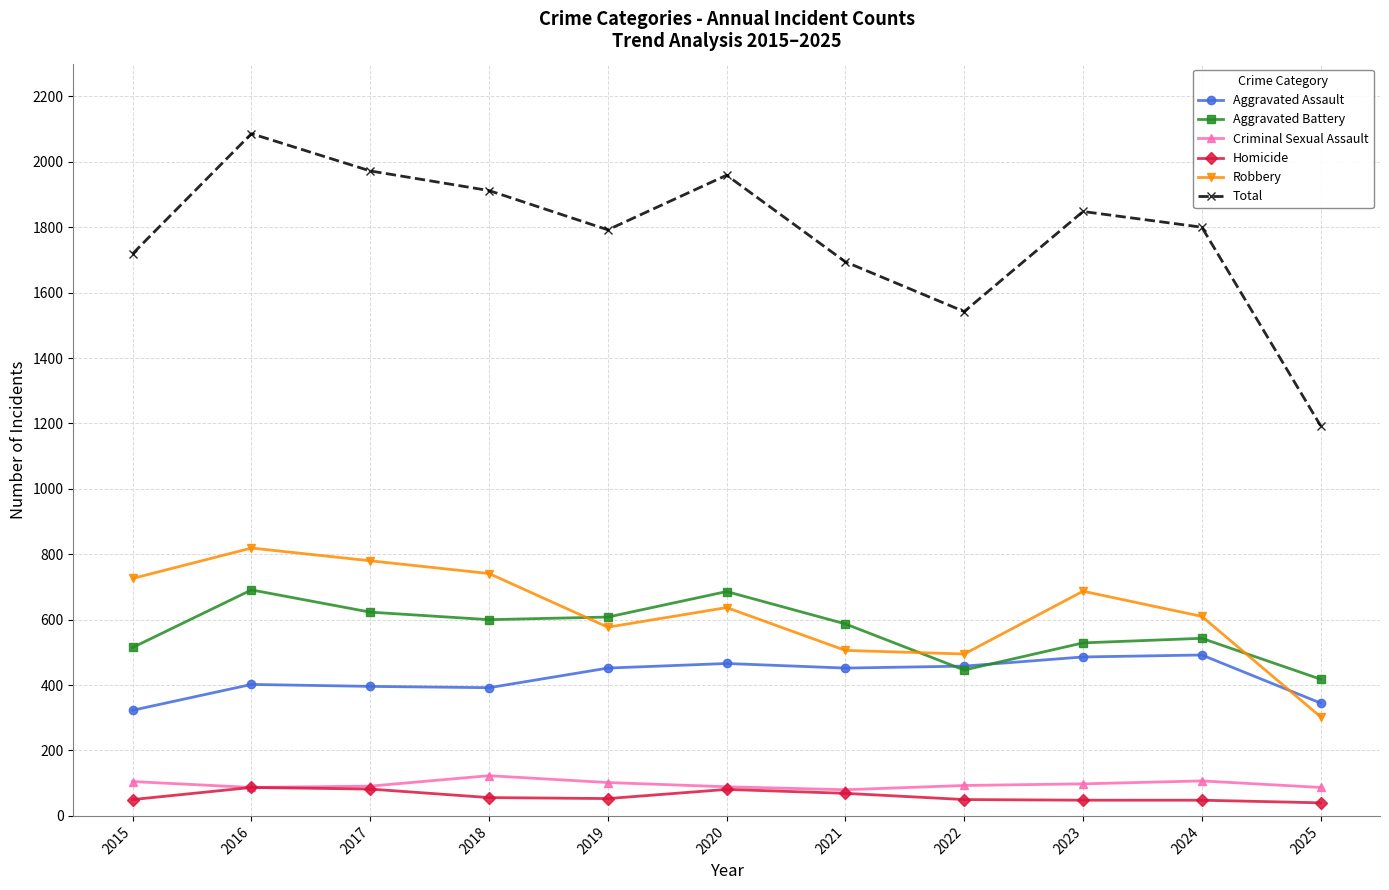

True or false: Criminal Sexual Assault and Robbery intersect in this chart.

False